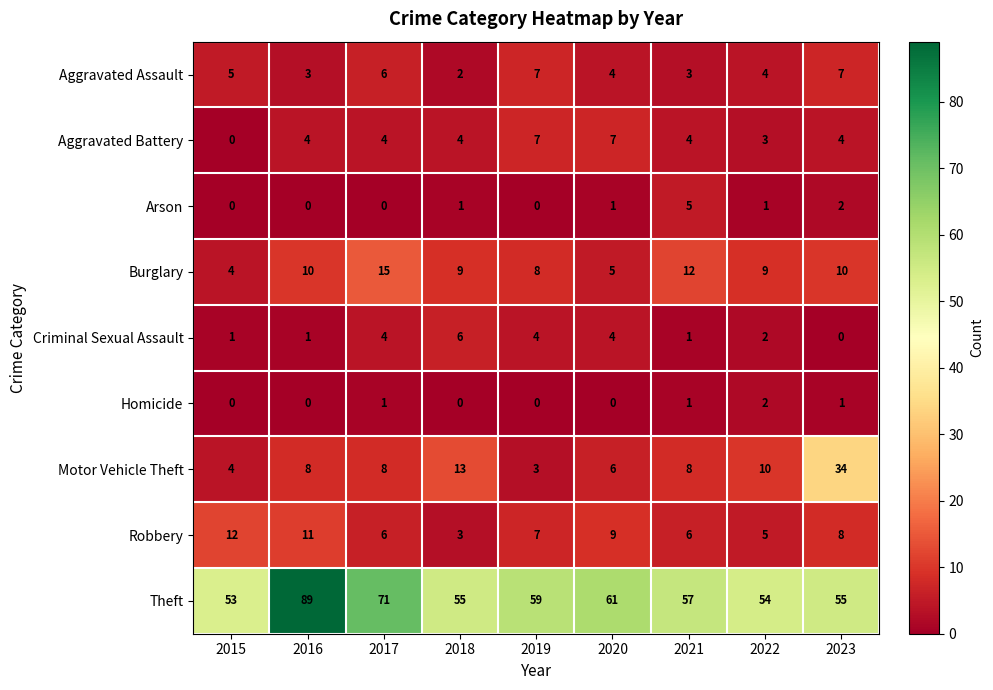

The value of Robbery at 2017 is 6. True or false?

True